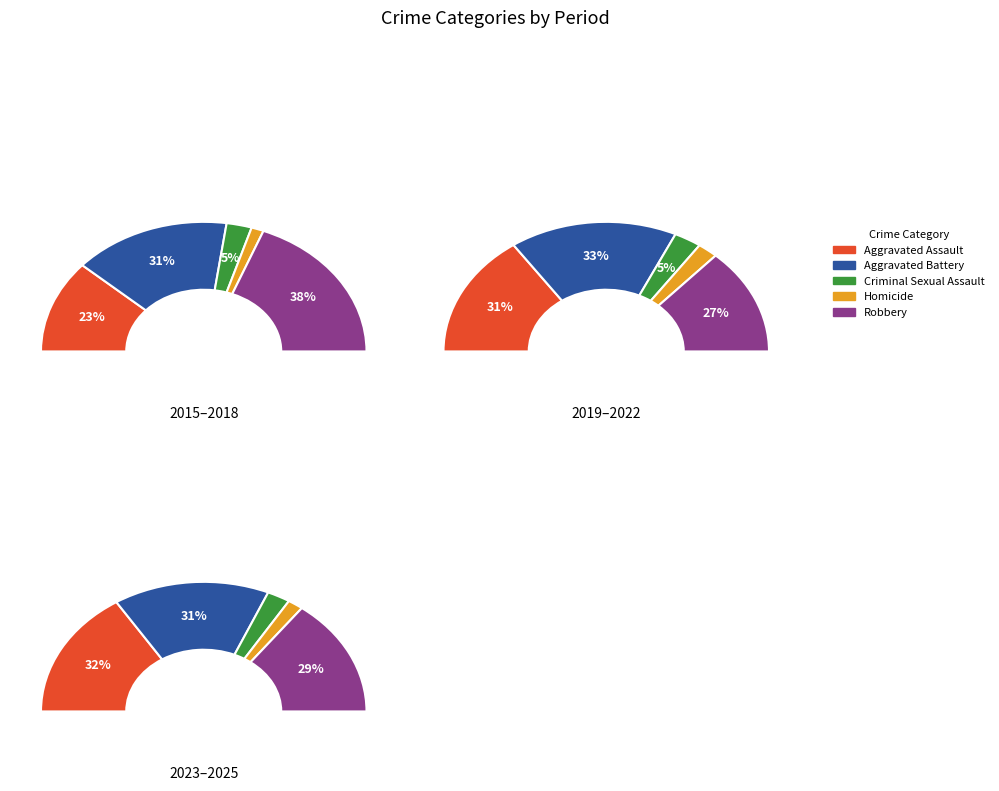

Which series changed the most between Aggravated Assault and Robbery?

Robbery